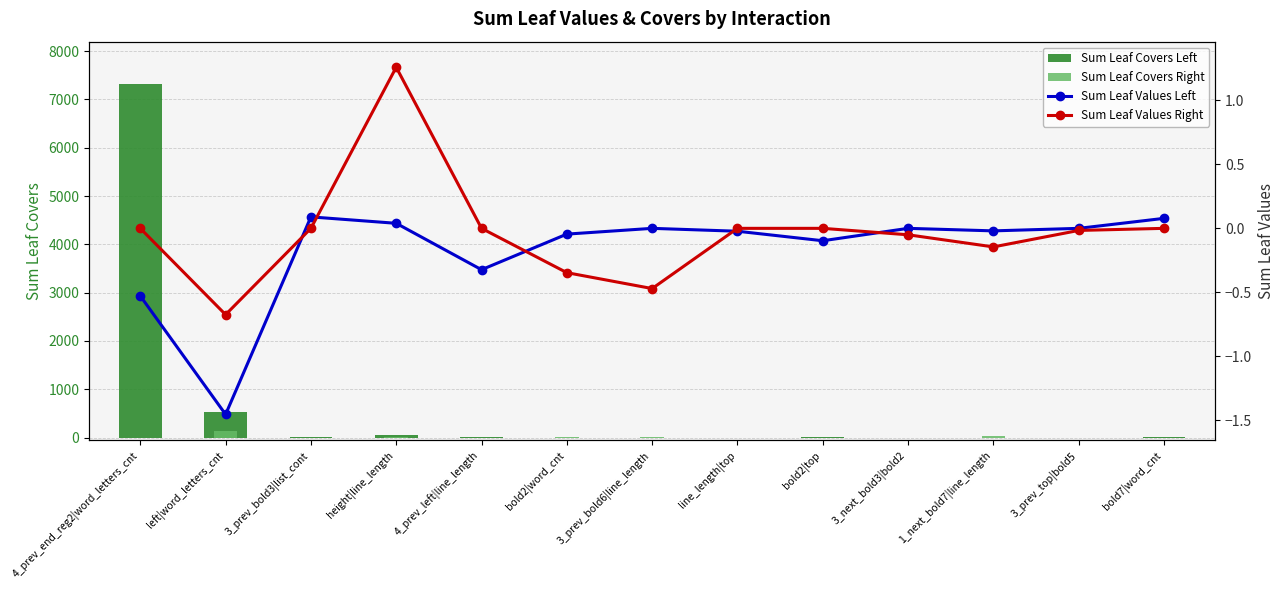

Reading right to left, list all the values displayed in this chart.

Sum Leaf Covers Left: bold7|word_cnt=1.8	3_prev_top|bold5=0.0	1_next_bold7|line_length=1.0	3_next_bold3|bold2=0.0	bold2|top=1.7	line_length|top=1.5	3_prev_bold6|line_length=0.0	bold2|word_cnt=1.6	4_prev_left|line_length=3.9	height|line_length=51.1	3_prev_bold3|list_cont=2.4	left|word_letters_cnt=538.3	4_prev_end_reg2|word_letters_cnt=7316.5
Sum Leaf Covers Right: bold7|word_cnt=0.0	3_prev_top|bold5=1.4	1_next_bold7|line_length=28.1	3_next_bold3|bold2=1.1	bold2|top=0.0	line_length|top=0.0	3_prev_bold6|line_length=7.7	bold2|word_cnt=9.5	4_prev_left|line_length=0.0	height|line_length=10.1	3_prev_bold3|list_cont=0.0	left|word_letters_cnt=130.6	4_prev_end_reg2|word_letters_cnt=0.0
Sum Leaf Values Left: bold7|word_cnt=0.1	3_prev_top|bold5=0.0	1_next_bold7|line_length=-0.0	3_next_bold3|bold2=0.0	bold2|top=-0.1	line_length|top=-0.0	3_prev_bold6|line_length=0.0	bold2|word_cnt=-0.0	4_prev_left|line_length=-0.3	height|line_length=0.0	3_prev_bold3|list_cont=0.1	left|word_letters_cnt=-1.5	4_prev_end_reg2|word_letters_cnt=-0.5
Sum Leaf Values Right: bold7|word_cnt=0.0	3_prev_top|bold5=-0.0	1_next_bold7|line_length=-0.1	3_next_bold3|bold2=-0.1	bold2|top=0.0	line_length|top=0.0	3_prev_bold6|line_length=-0.5	bold2|word_cnt=-0.3	4_prev_left|line_length=0.0	height|line_length=1.3	3_prev_bold3|list_cont=0.0	left|word_letters_cnt=-0.7	4_prev_end_reg2|word_letters_cnt=0.0